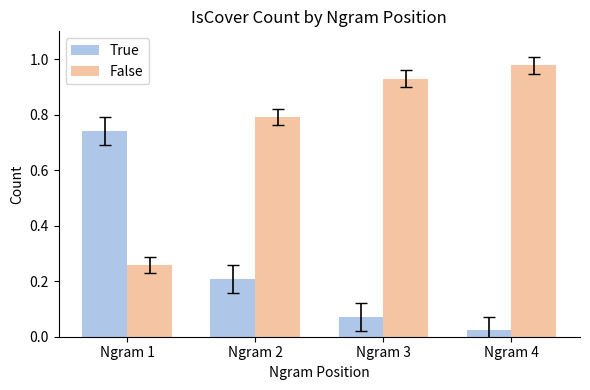

How many groups of bars are there?

4